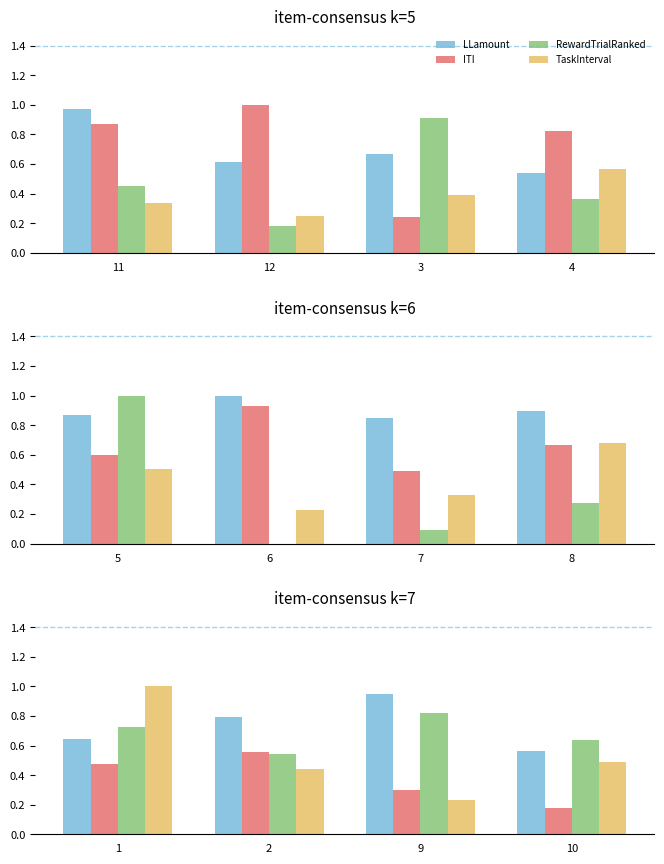

Between 2 and 10, which is larger?

2